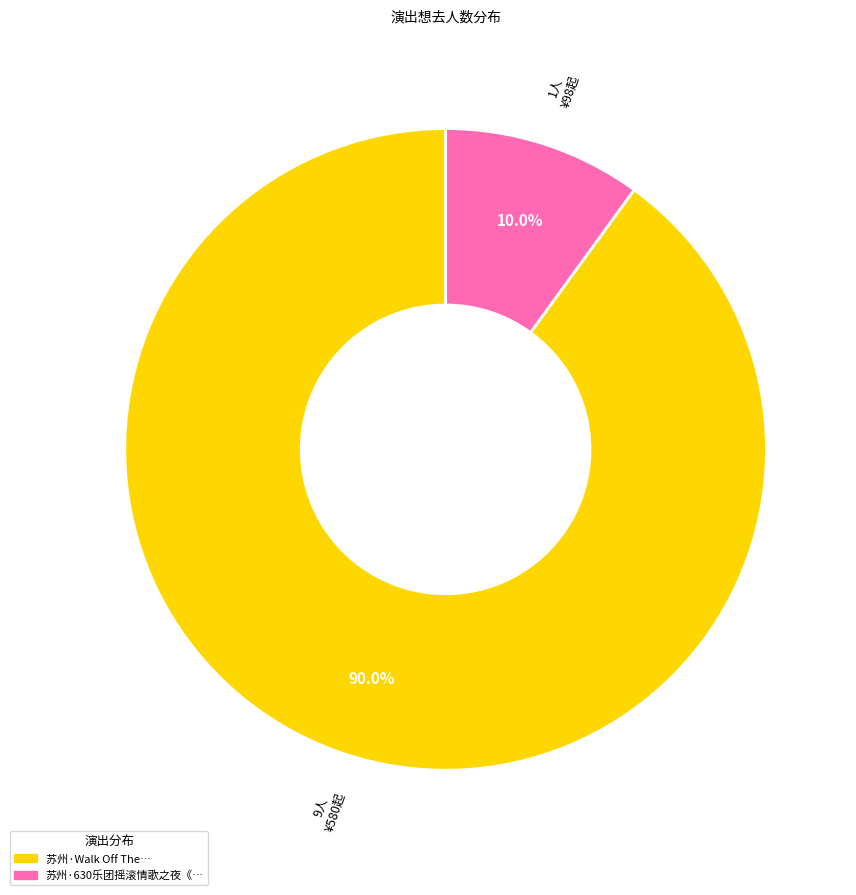

Is there a majority slice in this chart?

Yes